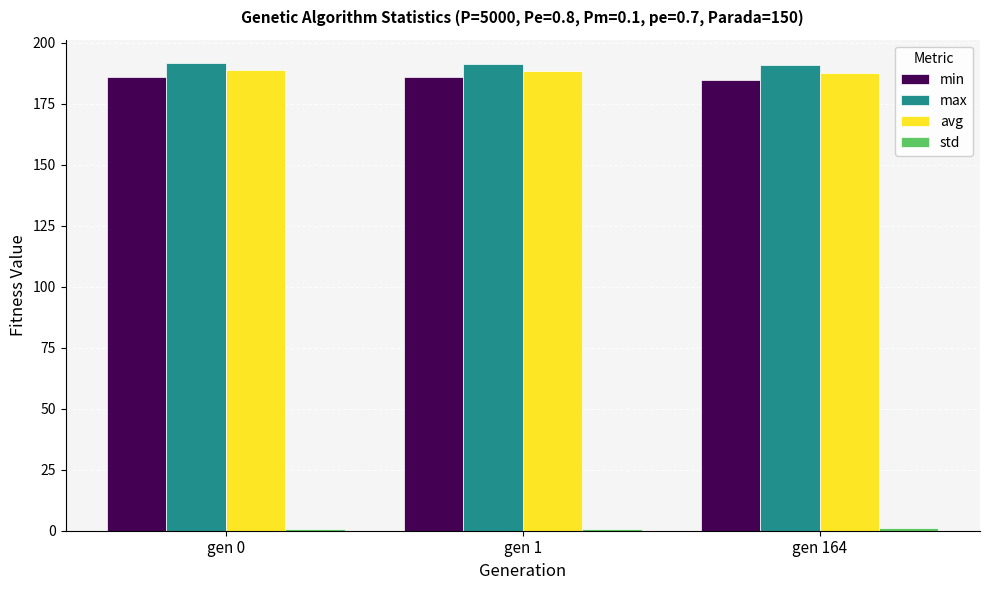

What is the highest value of the min series?

185.9